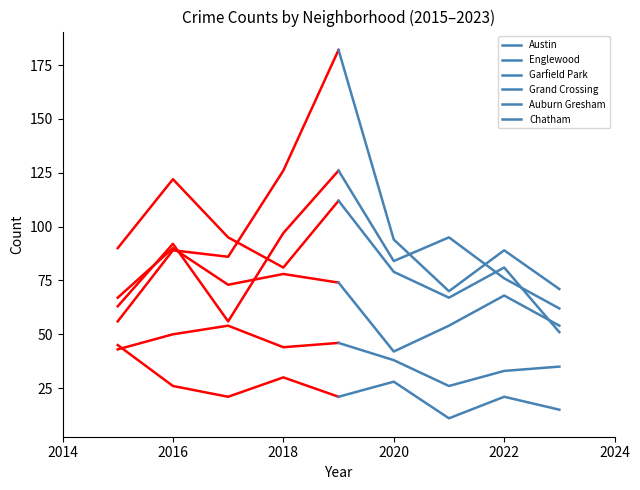

What is the value of the Grand Crossing point at the 3rd from the left?

54